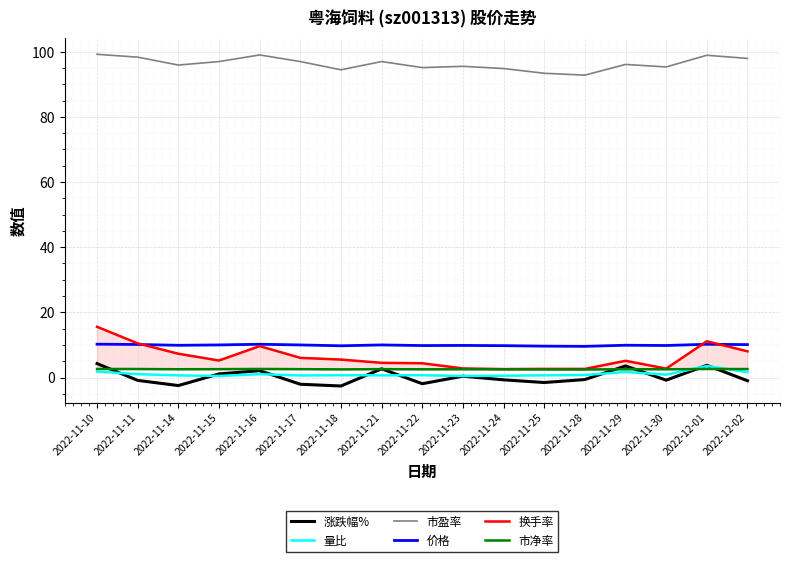

What are all the series names shown in the legend?

涨跌幅%, 量比, 市盈率, 价格, 换手率, 市净率